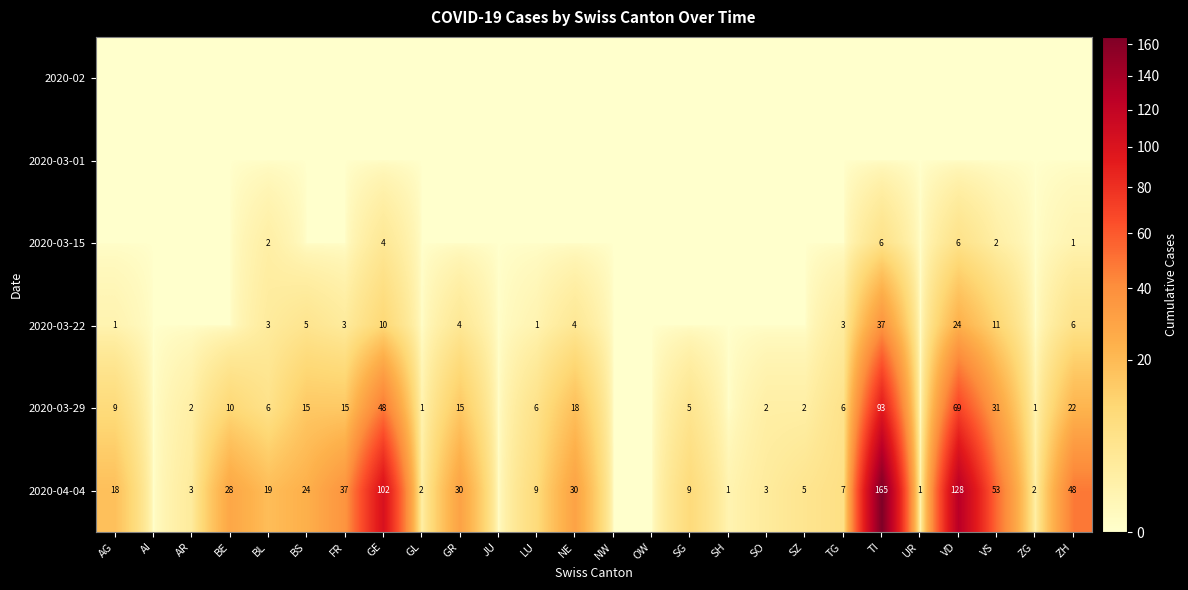

The value of 2020-04-04 at SG is 9. True or false?

True